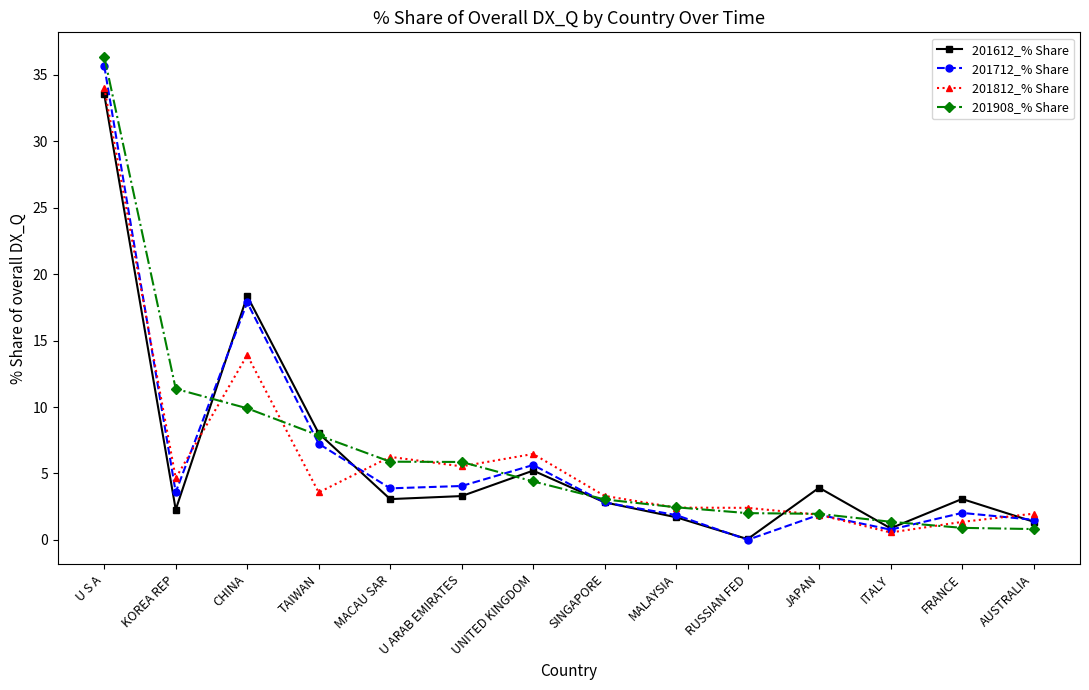

What is the difference between the highest and lowest values at KOREA REP?

9.1